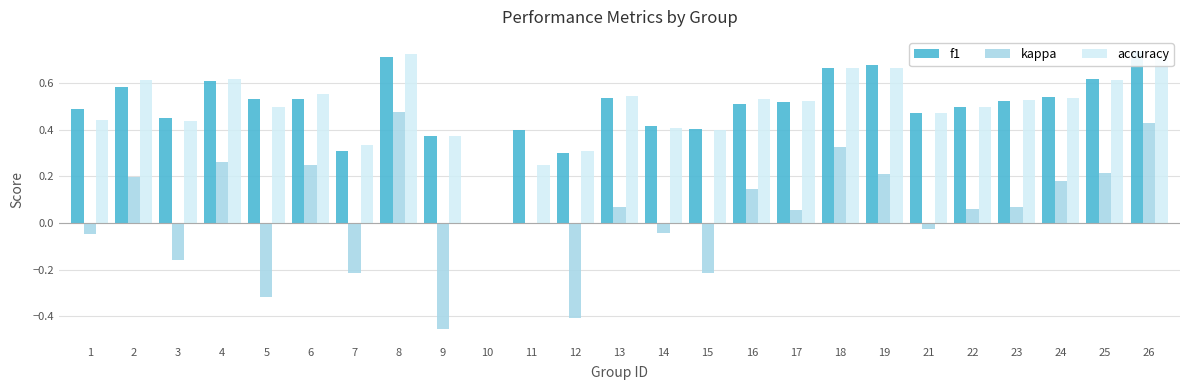

Which category has the highest value in the kappa series?

8